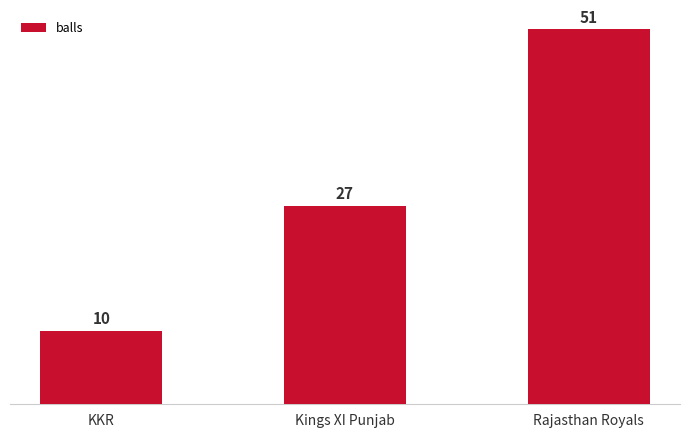

Rank the categories by value from highest to lowest.

Rajasthan Royals, Kings XI Punjab, KKR